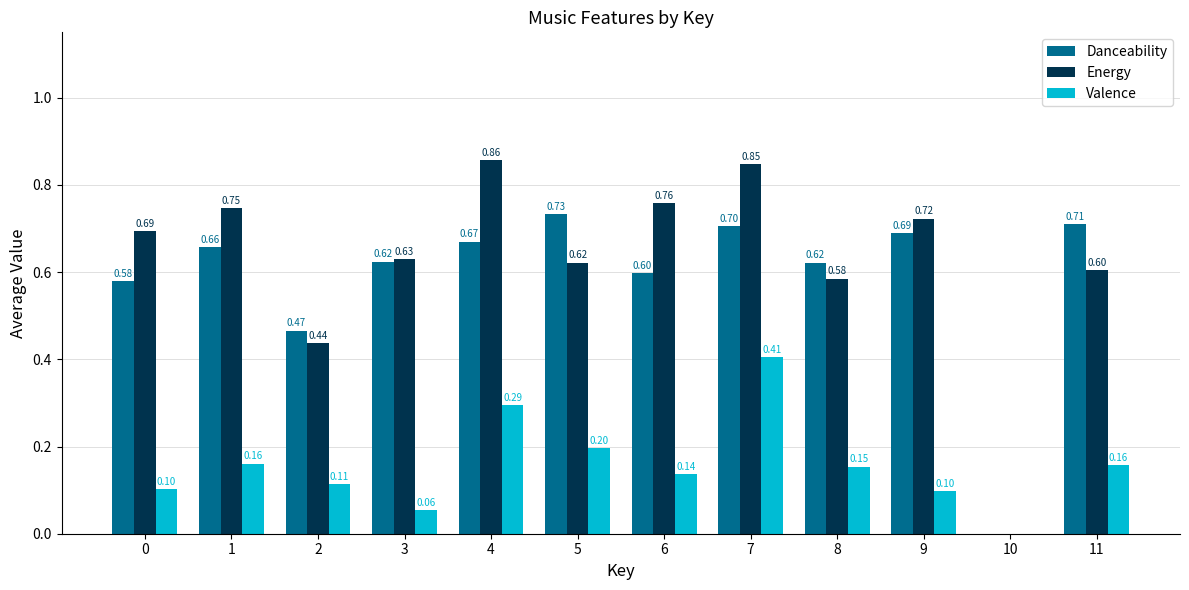

What is the average value of the Energy series?

0.6